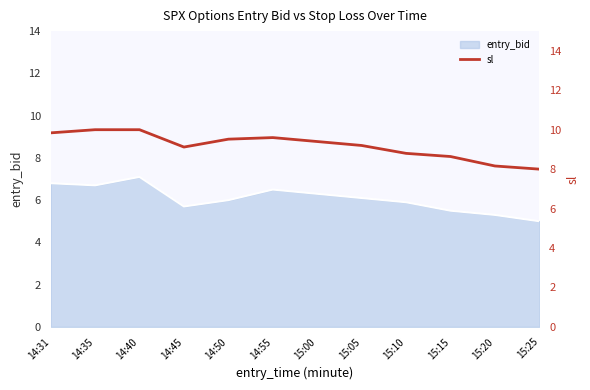

The entry_bid series shows 2.4 at 15:20. True or false?

False